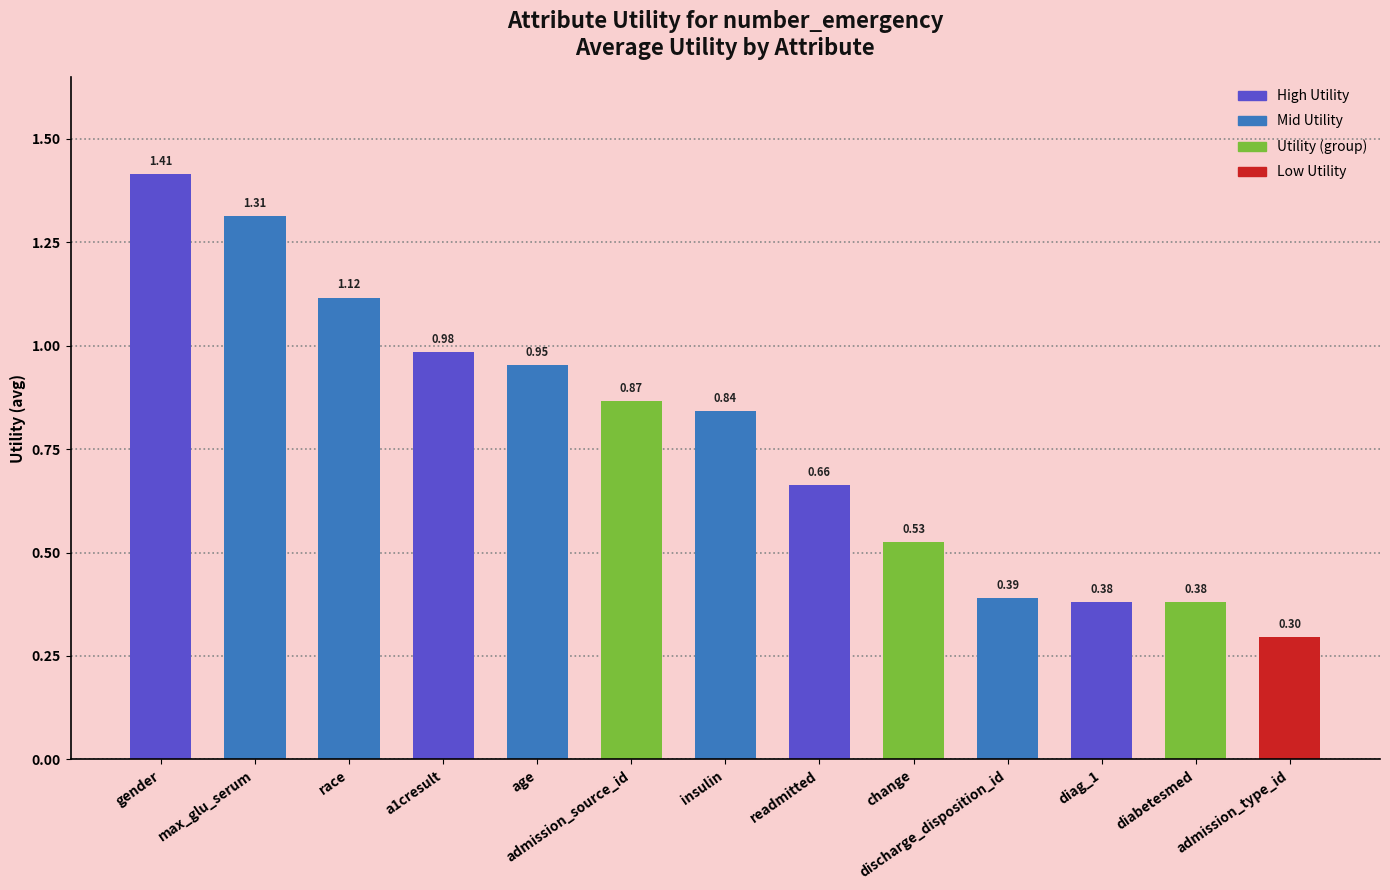

At which category does the chart reach its peak across all series?

gender